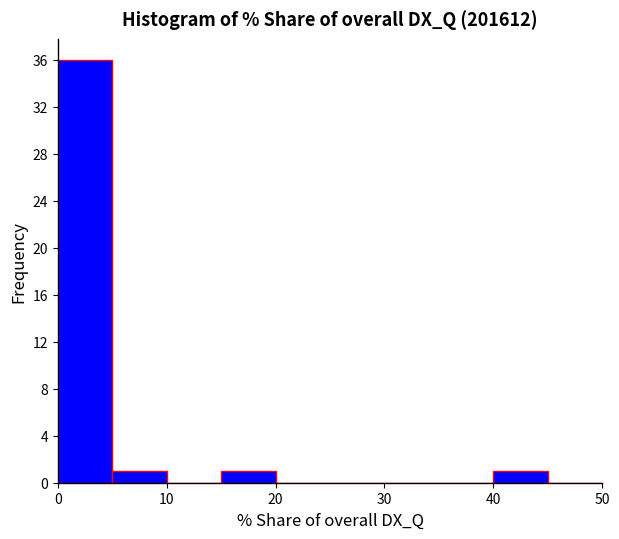

What is the height of the bar covering 15 to 20 on the x-axis? The values are not printed on the chart, so give them approximately, as read against the axis.

1